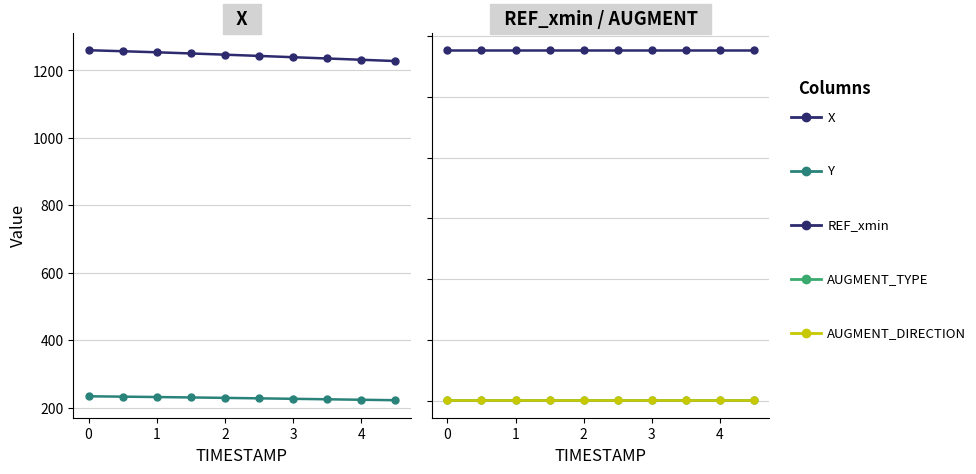

Rank the series by their maximum value, from highest to lowest.

X, REF_xmin, Y, AUGMENT_TYPE, AUGMENT_DIRECTION